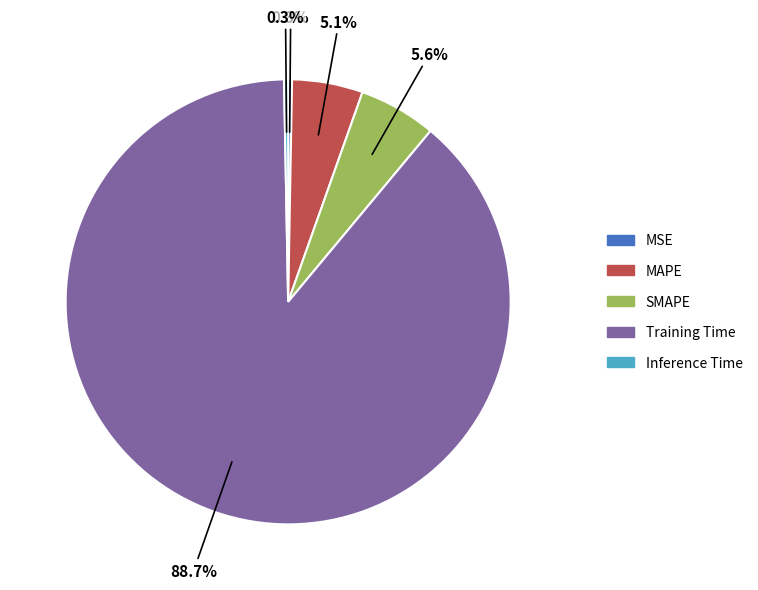

Which slice is the largest?

Training Time